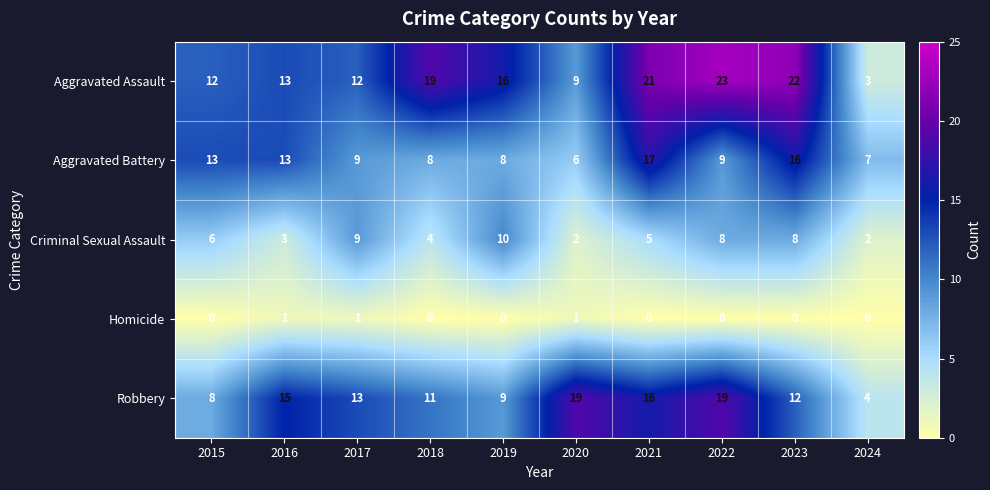

What is the total value across all series at 2023?

58